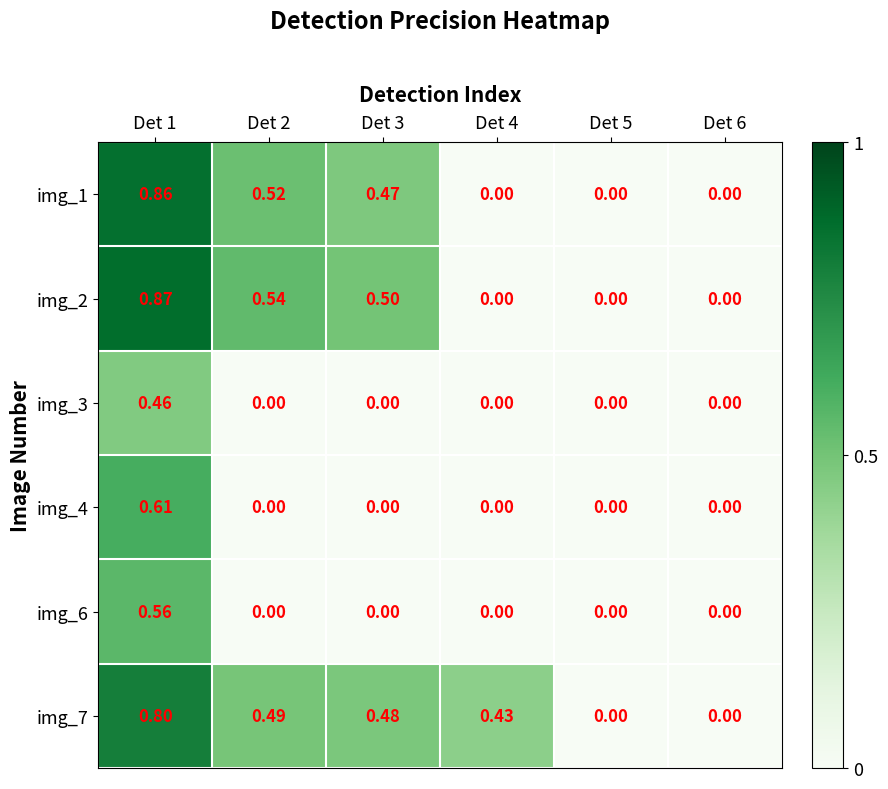

Is the value of img_1 at Det 5 greater than the value of img_2 at Det 1?

No